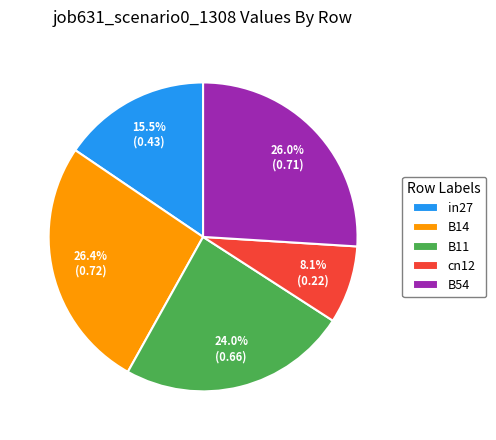

Between in27 and cn12, which is larger?

in27